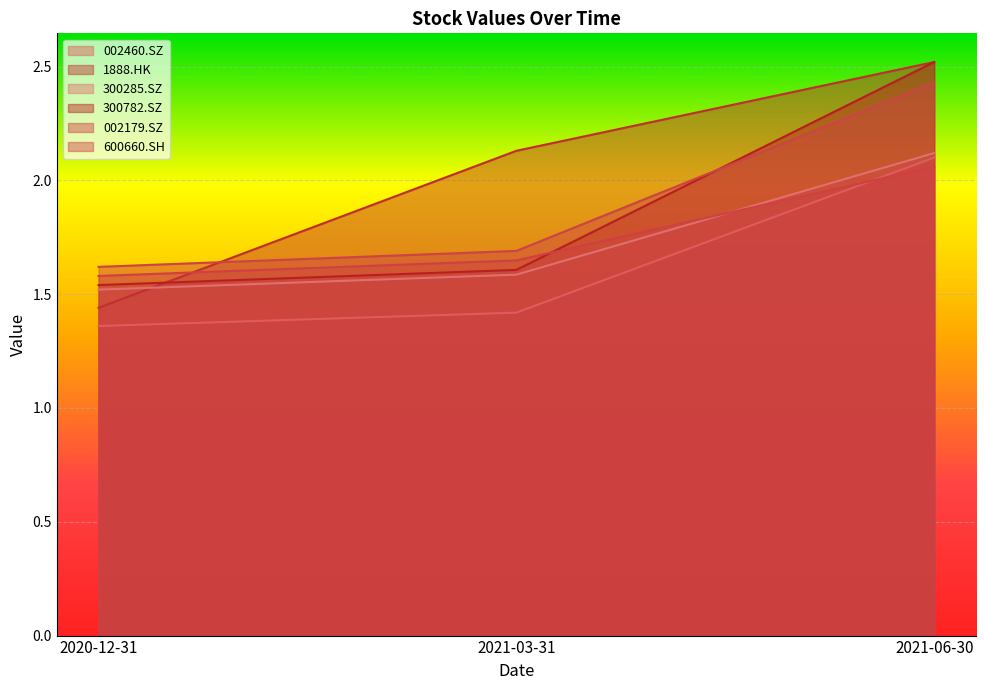

Reading left to right, list all the values displayed in this chart.

002460.SZ: 2020-12-31=1.4	2021-03-31=1.4	2021-06-30=2.1
1888.HK: 2020-12-31=1.4	2021-03-31=2.1	2021-06-30=2.5
300285.SZ: 2020-12-31=1.5	2021-03-31=1.6	2021-06-30=2.1
300782.SZ: 2020-12-31=1.5	2021-03-31=1.6	2021-06-30=2.5
002179.SZ: 2020-12-31=1.6	2021-03-31=1.6	2021-06-30=2.1
600660.SH: 2020-12-31=1.6	2021-03-31=1.7	2021-06-30=2.4